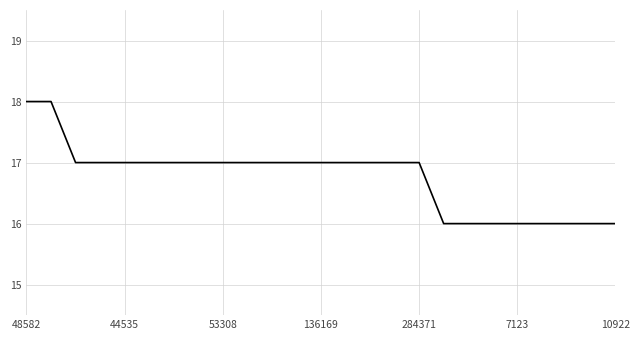

What is the smallest value displayed?

16